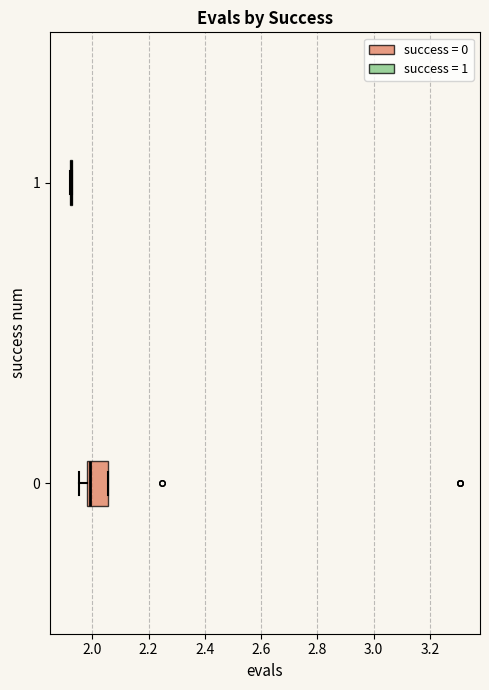

Reading bottom to top, read every box against the x-axis: the position of its median line, the range the box covers, and the ends of its whiskers. The values are not printed on the chart, so give them approximately, as read against the axis.

0: median 2.00, box 1.98 to 2.06, whiskers 1.96 to 2.06
1: box collapsed to a line at 1.92, whiskers 1.92 to 1.92